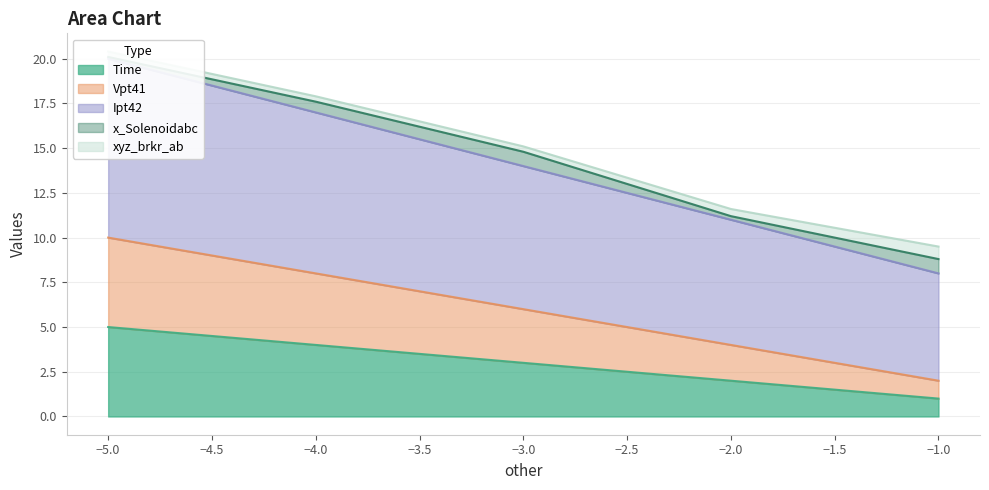

The value of Time at -3 is 3. True or false?

True